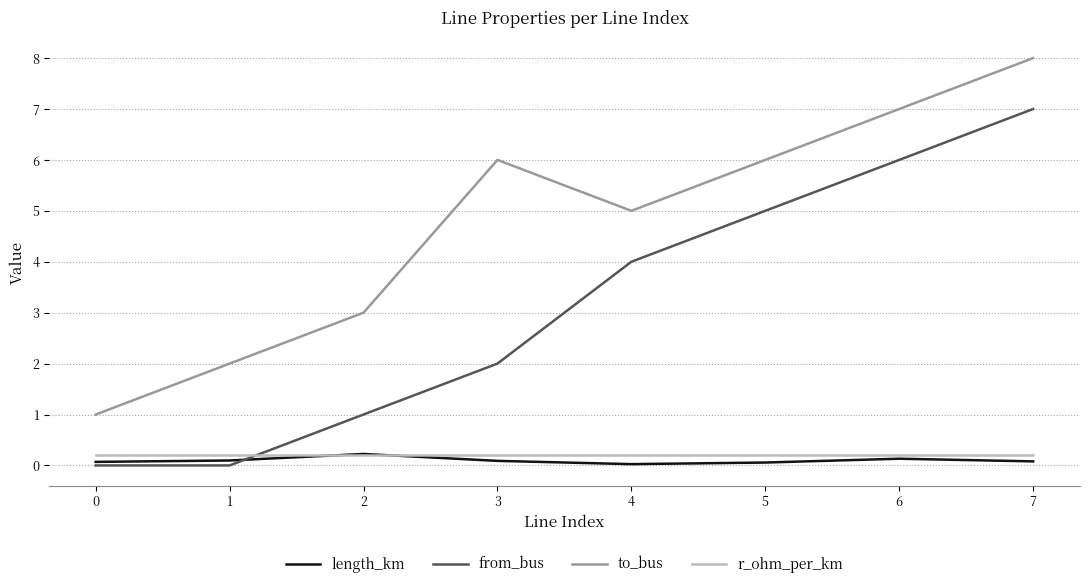

Is the value of from_bus at 3 greater than the value of length_km at 5?

Yes